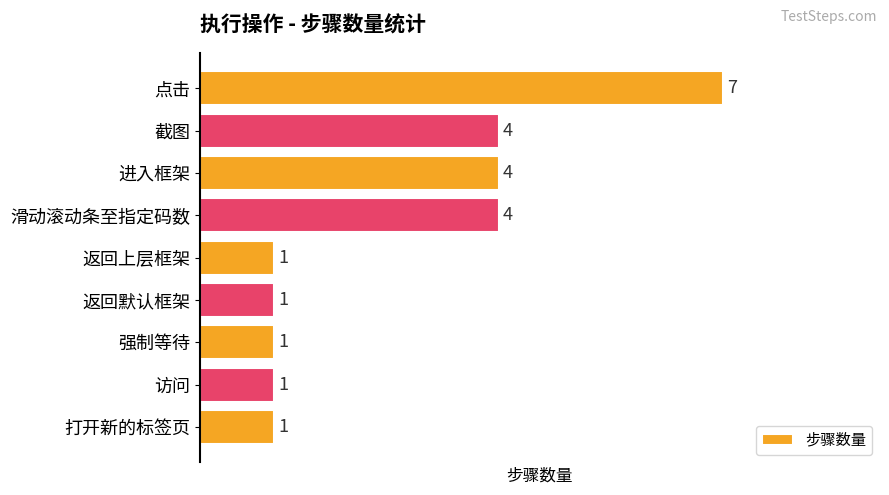

What is the difference between the maximum and minimum values?

6